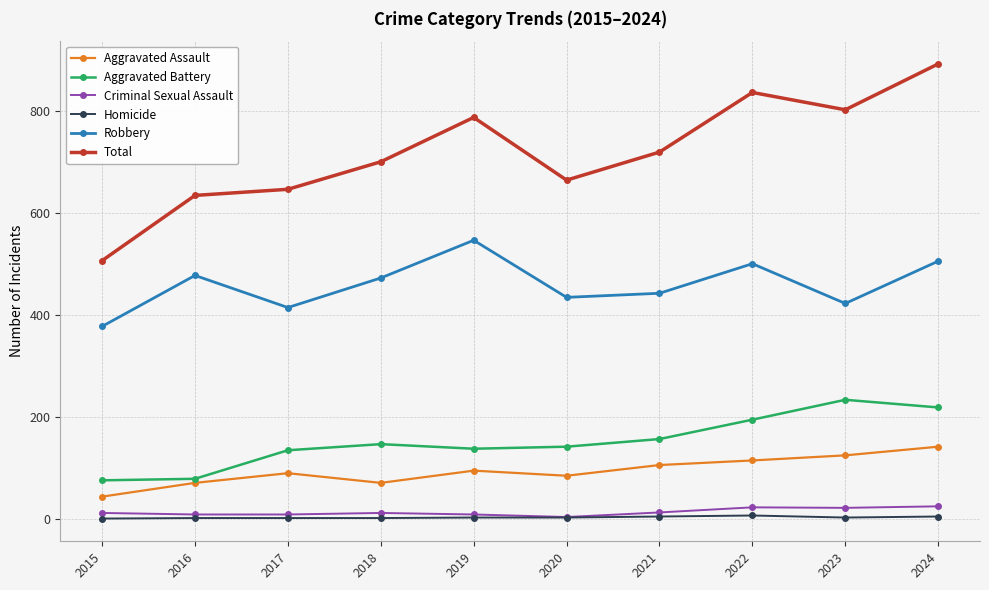

What is the sum of the Homicide values at 2021 and 2018?

5